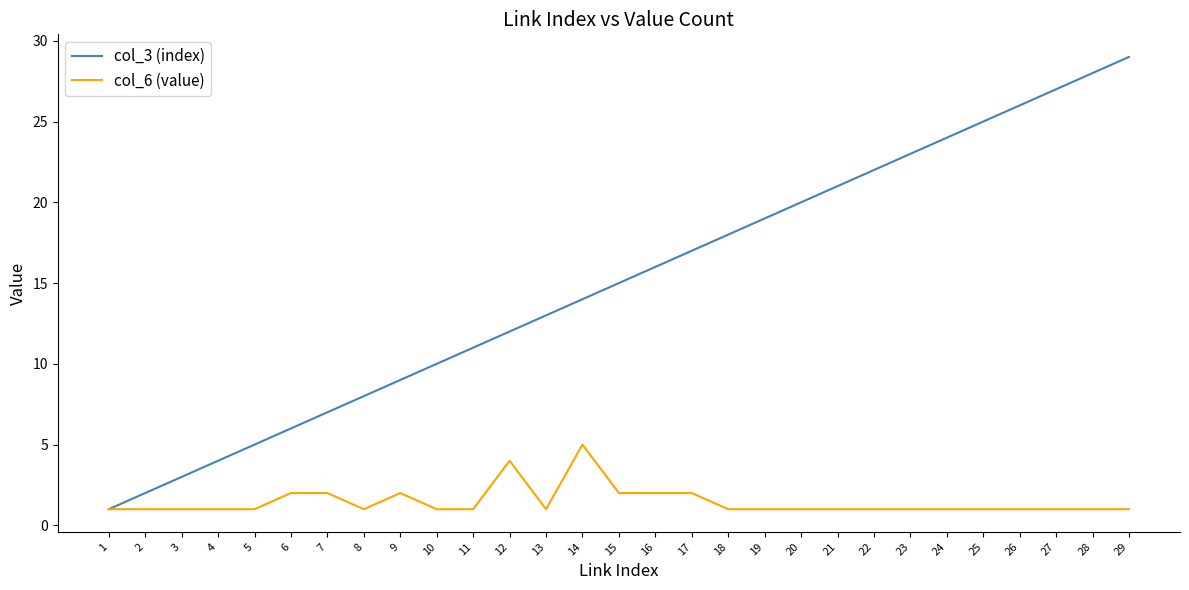

Rank the series at 5 from lowest to highest value.

col_6 (value), col_3 (index)